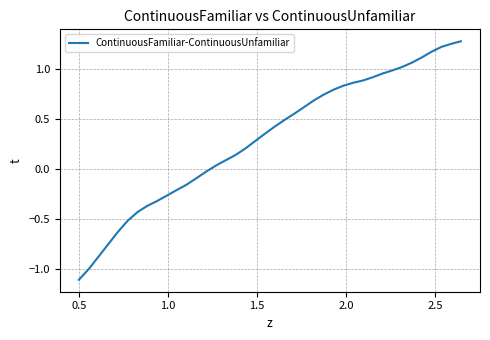

True or false: there are more than 0 points higher than both neighbors.

False